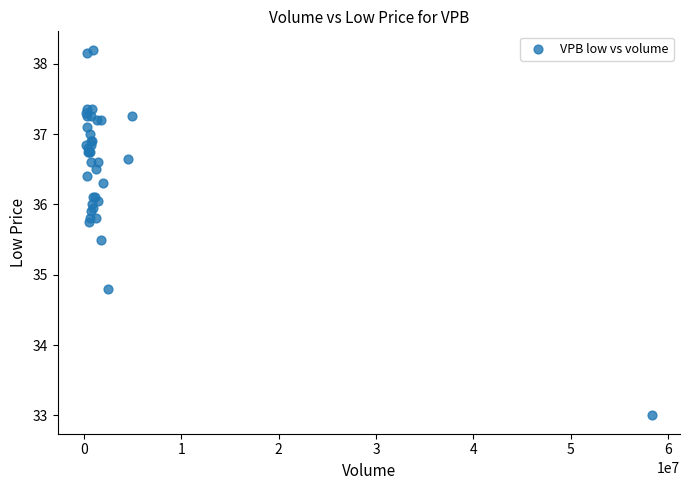

What Y value in the scatter plot is closest to 35?

34.8